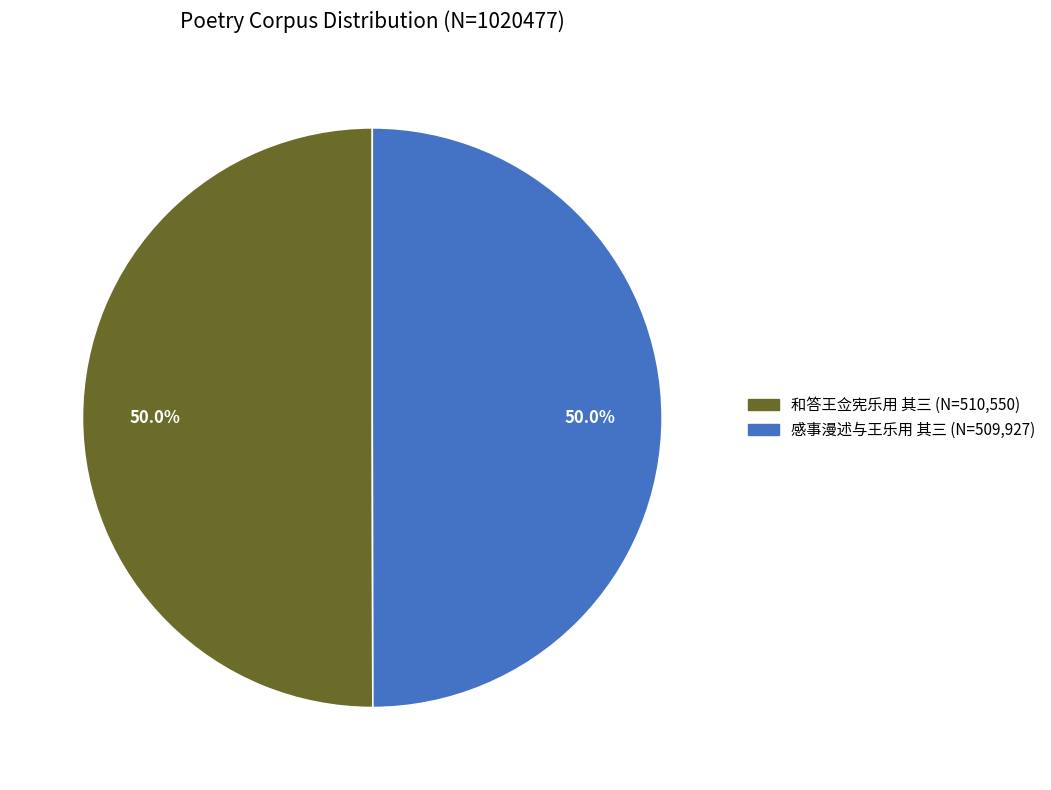

Count the number of slices in the pie.

2